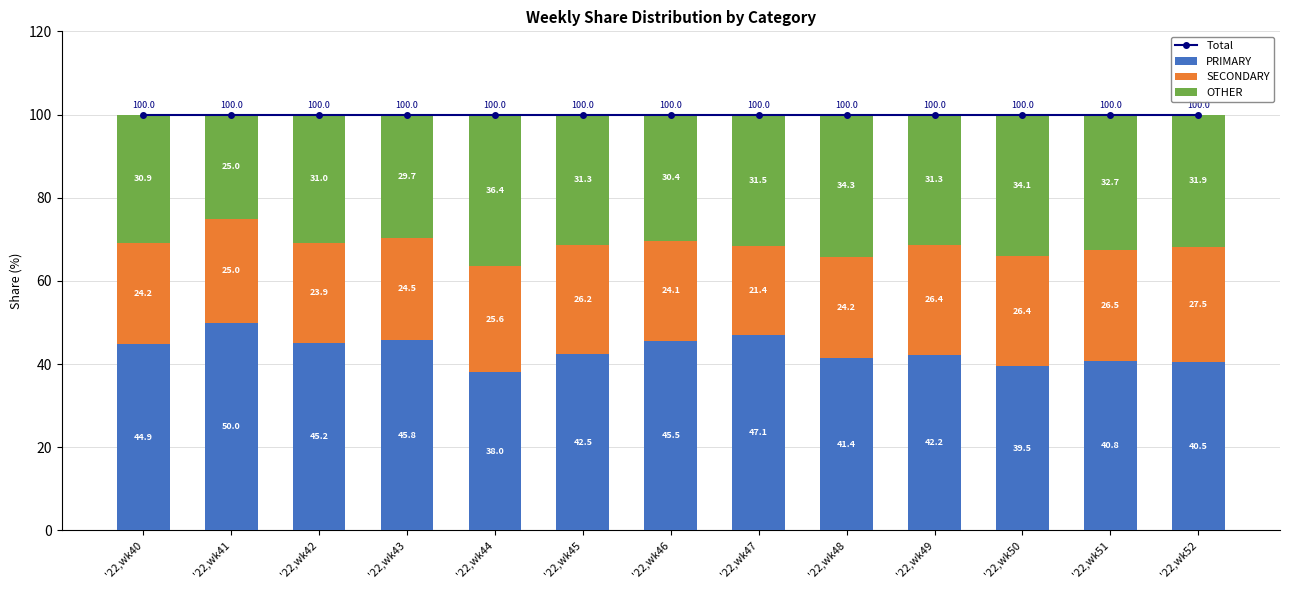

The value of PRIMARY at '22,wk47 is 11.8. True or false?

False